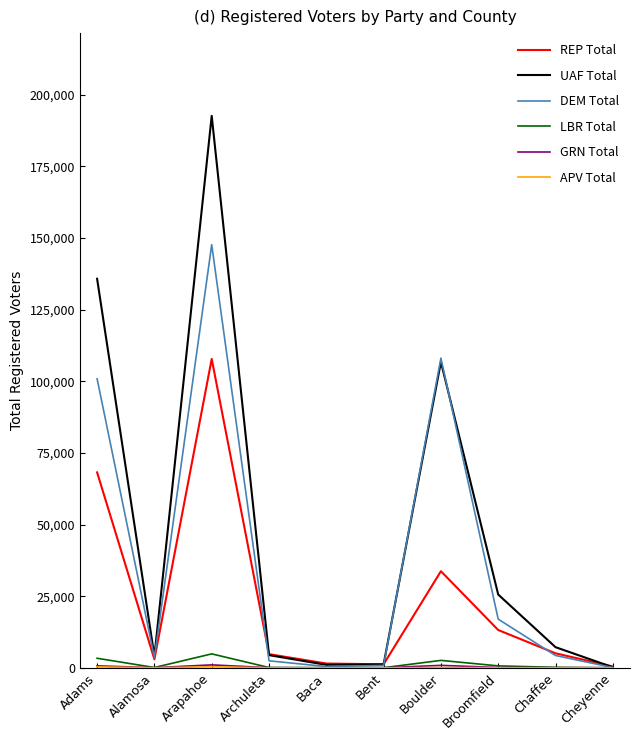

Which series has the largest total across all categories?

UAF Total